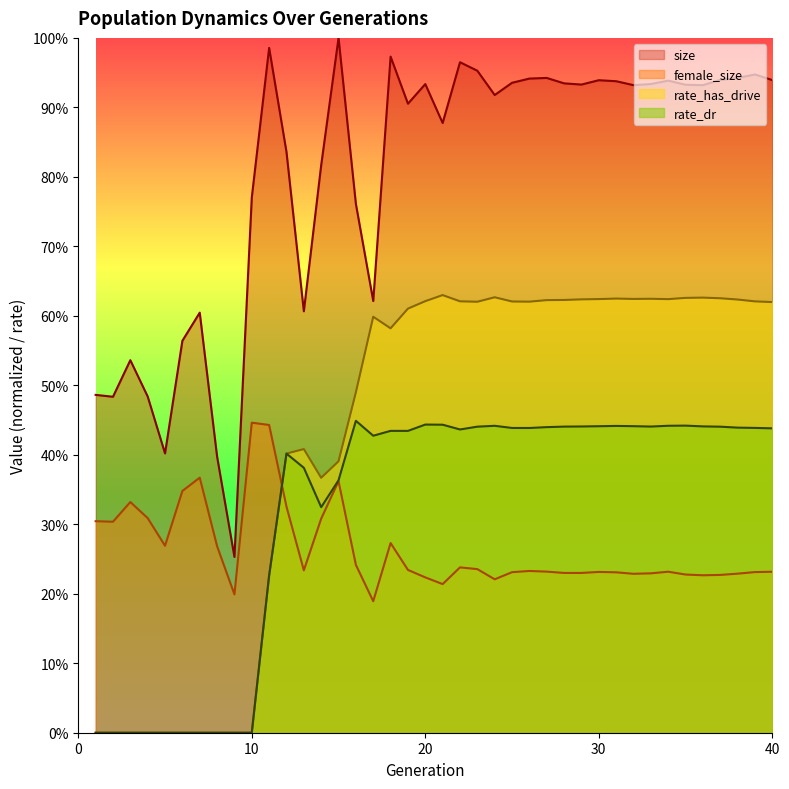

The rate_has_drive series shows 0.7 at 16. True or false?

False